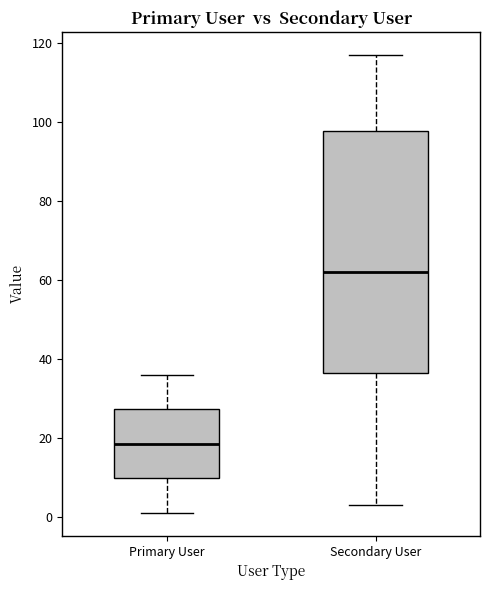

Where does the upper whisker of the box for Primary User end on the y-axis? The values are not printed on the chart, so give them approximately, as read against the axis.

36